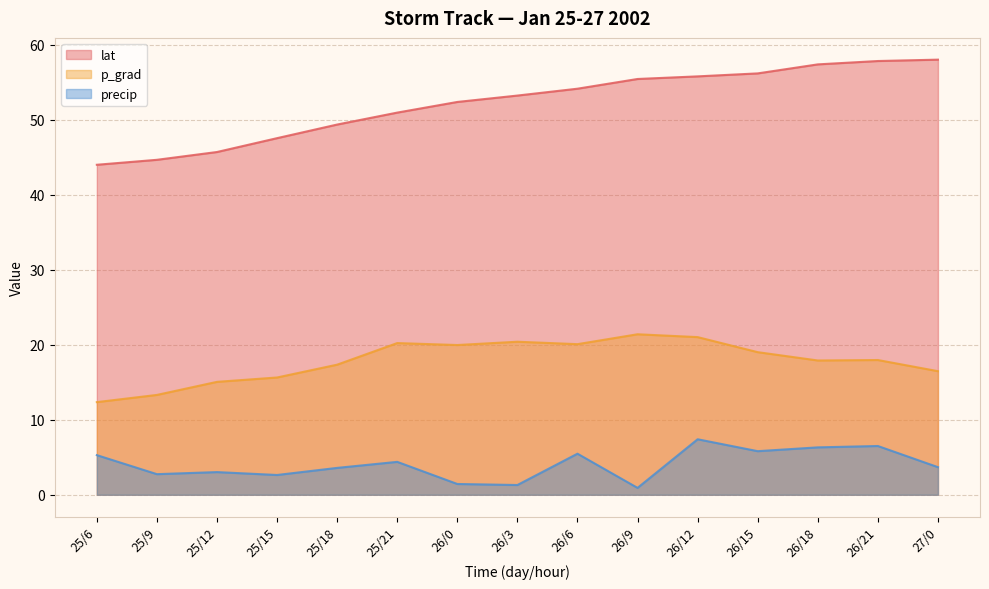

At how many categories does at least one series exceed 14?

15